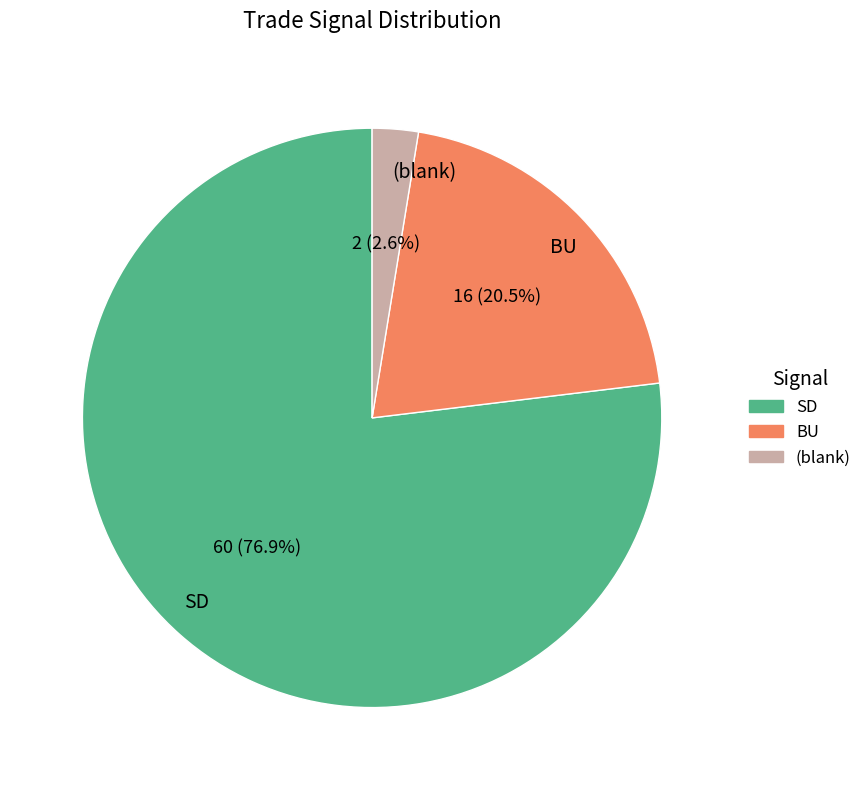

Rank the categories by value from lowest to highest.

(blank), BU, SD